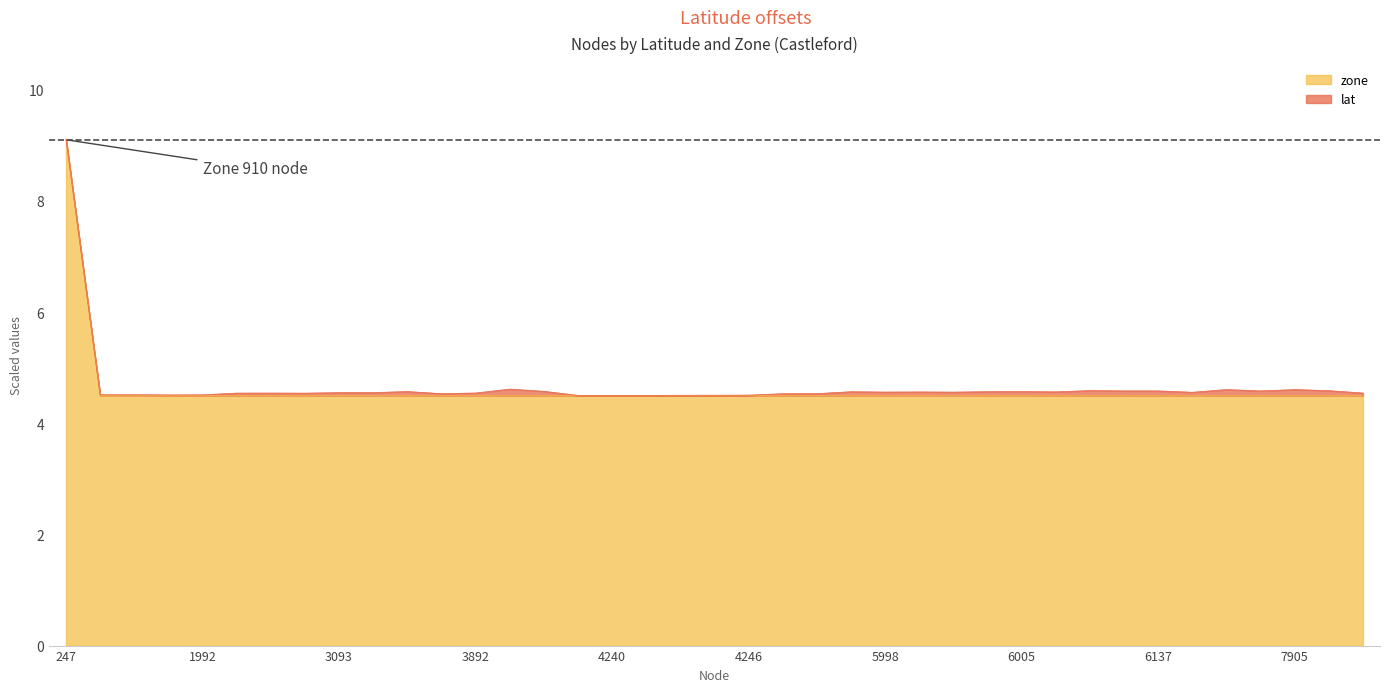

Count the values in the range 4 to 5.

38